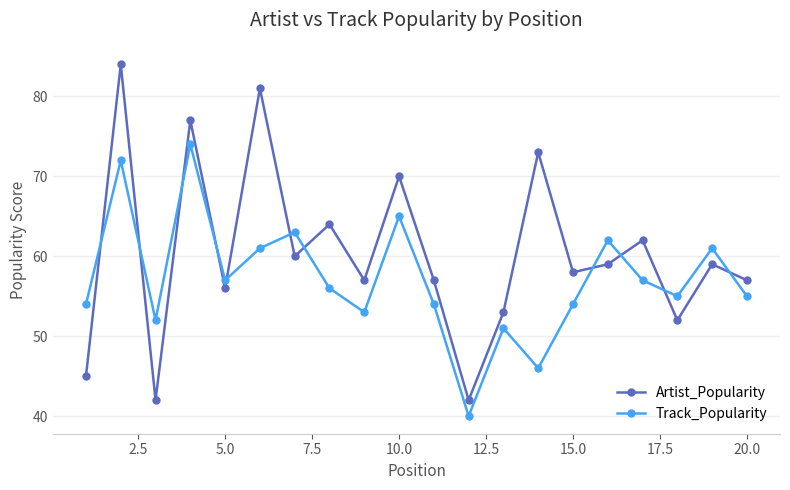

What is the highest value of the Track_Popularity series?

74